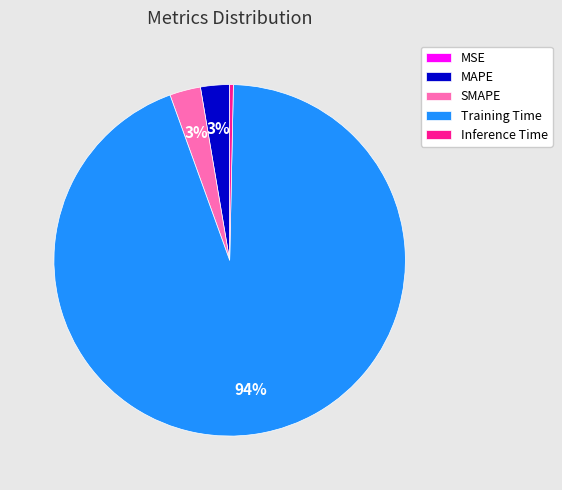

To the nearest percent, what is the combined percentage of SMAPE and Training Time?

97%